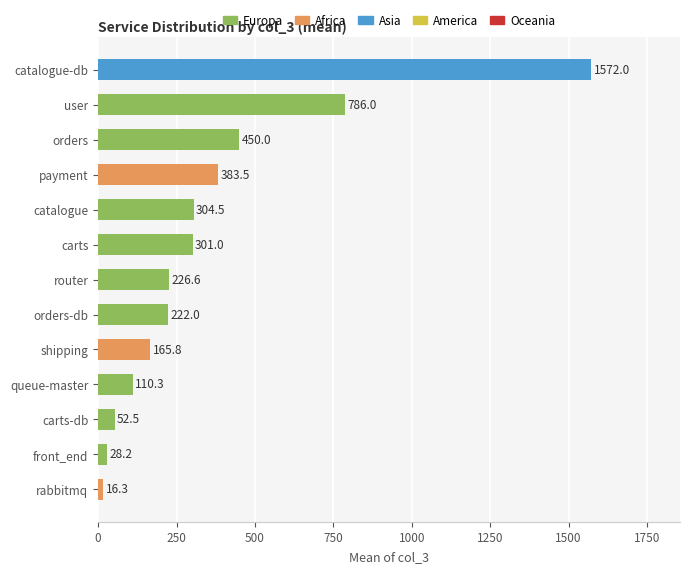

What is the minimum value shown in the chart?

16.3